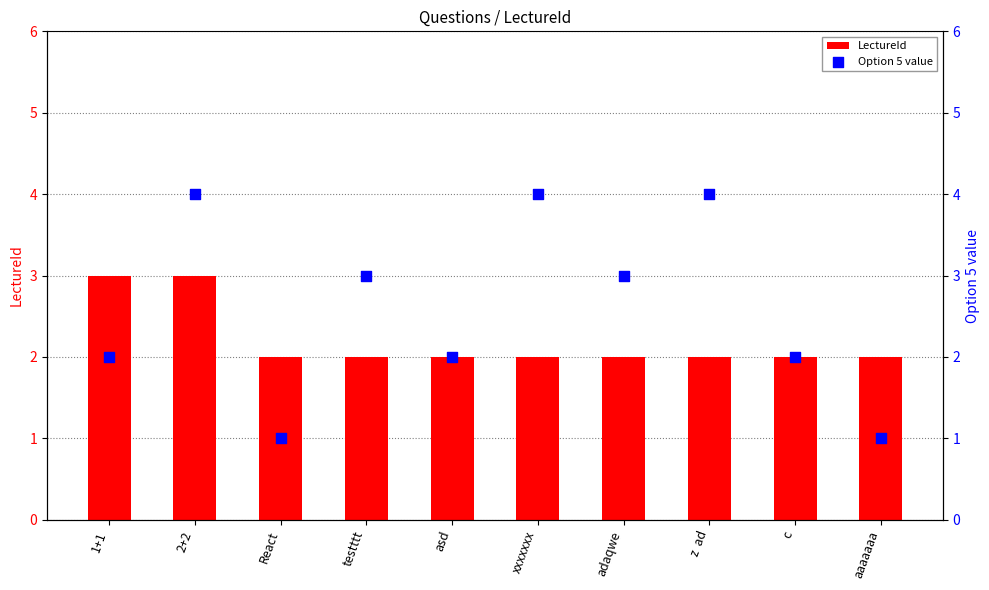

At which category is the sum across all series the highest?

2+2